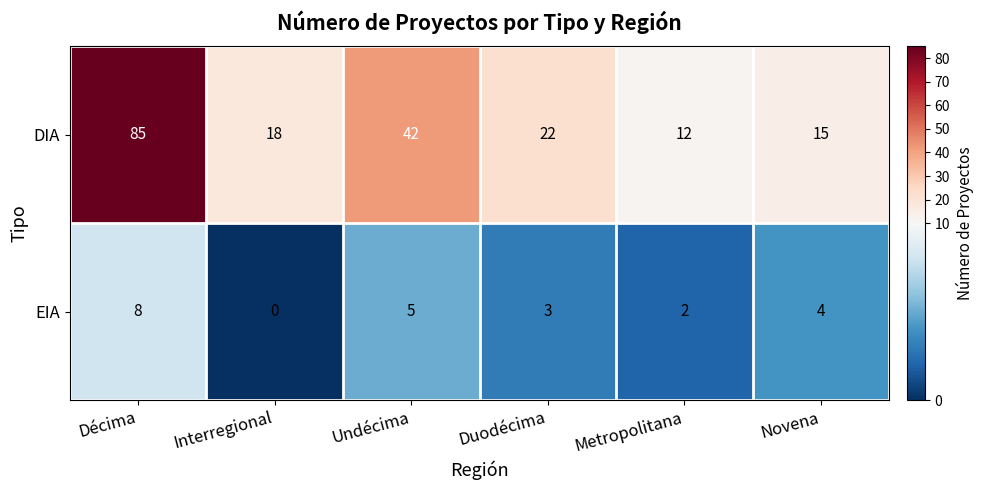

Rank the series by their average value, from highest to lowest.

DIA, EIA